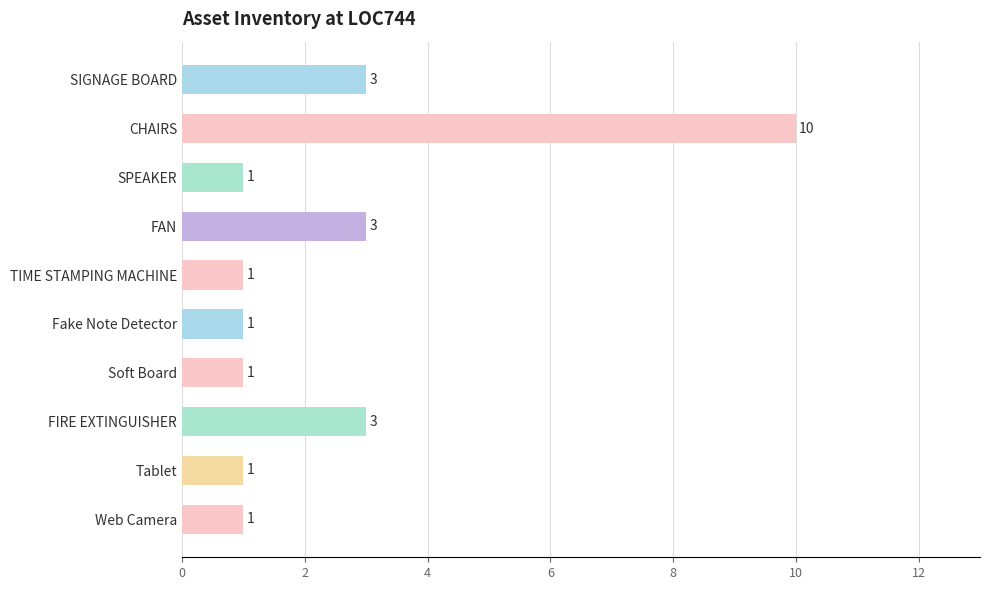

What is the maximum value shown in the chart?

10